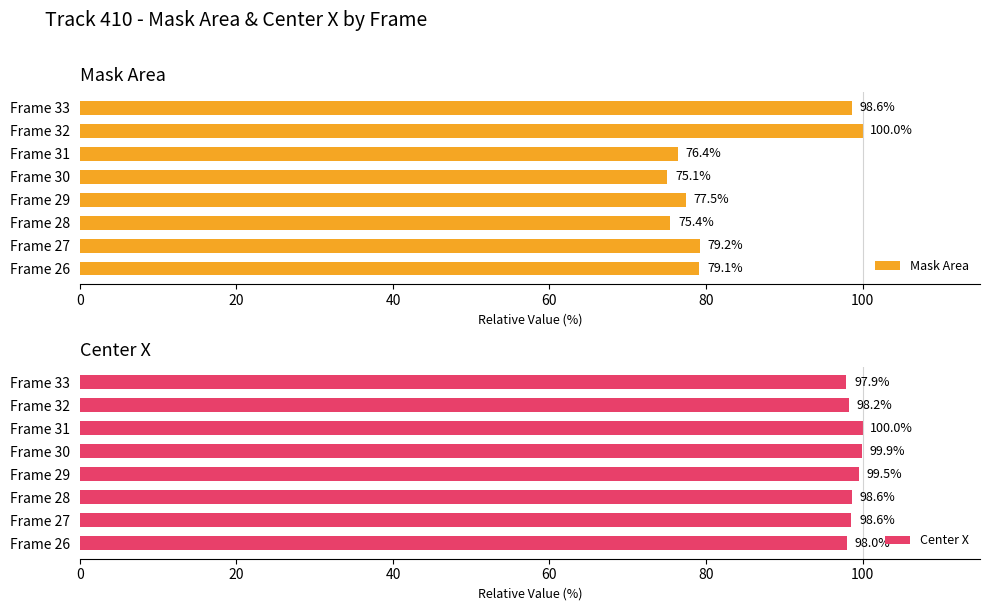

True or false: Mask Area has a value of 102.5 at Frame 29.

False